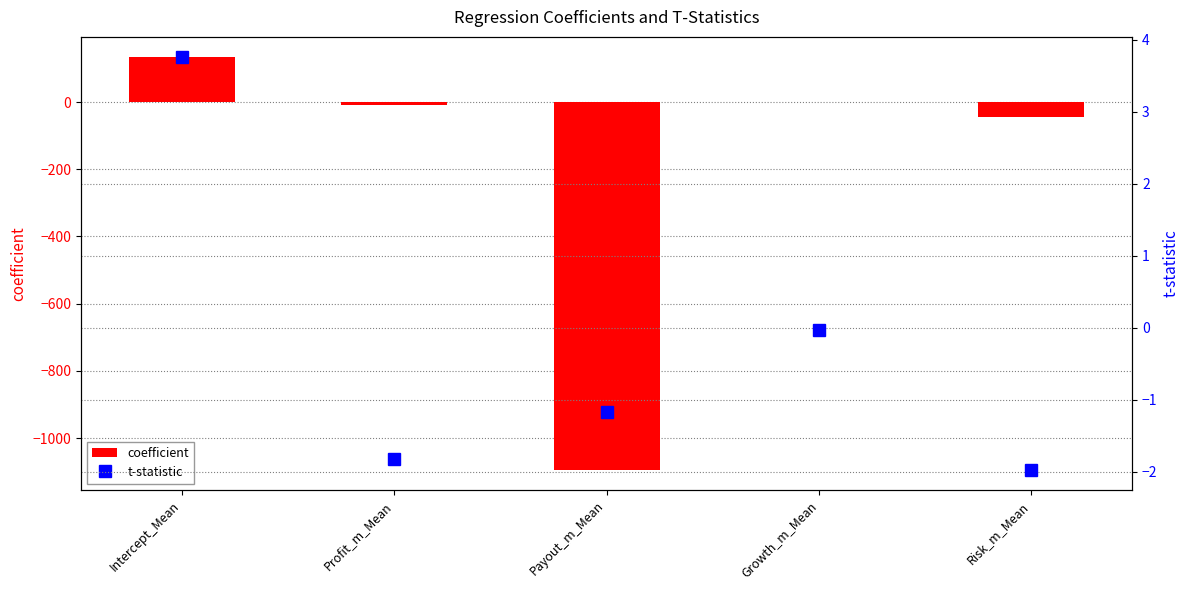

What is the label of the 2nd bar from the right?

Growth_m_Mean